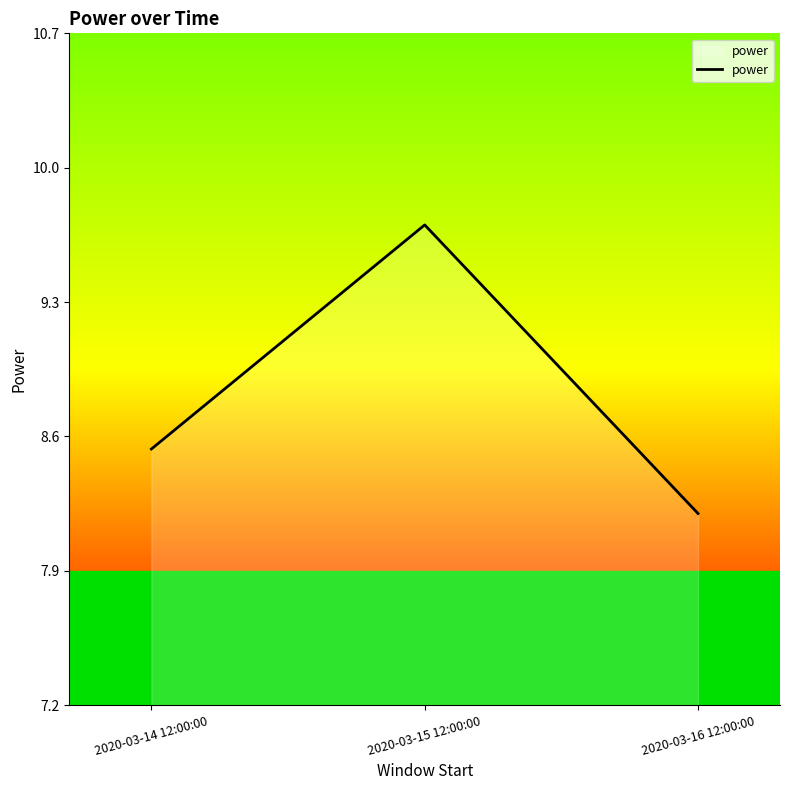

What is the change in value from 2020-03-15 12:00:00 to 2020-03-16 12:00:00?

-1.5